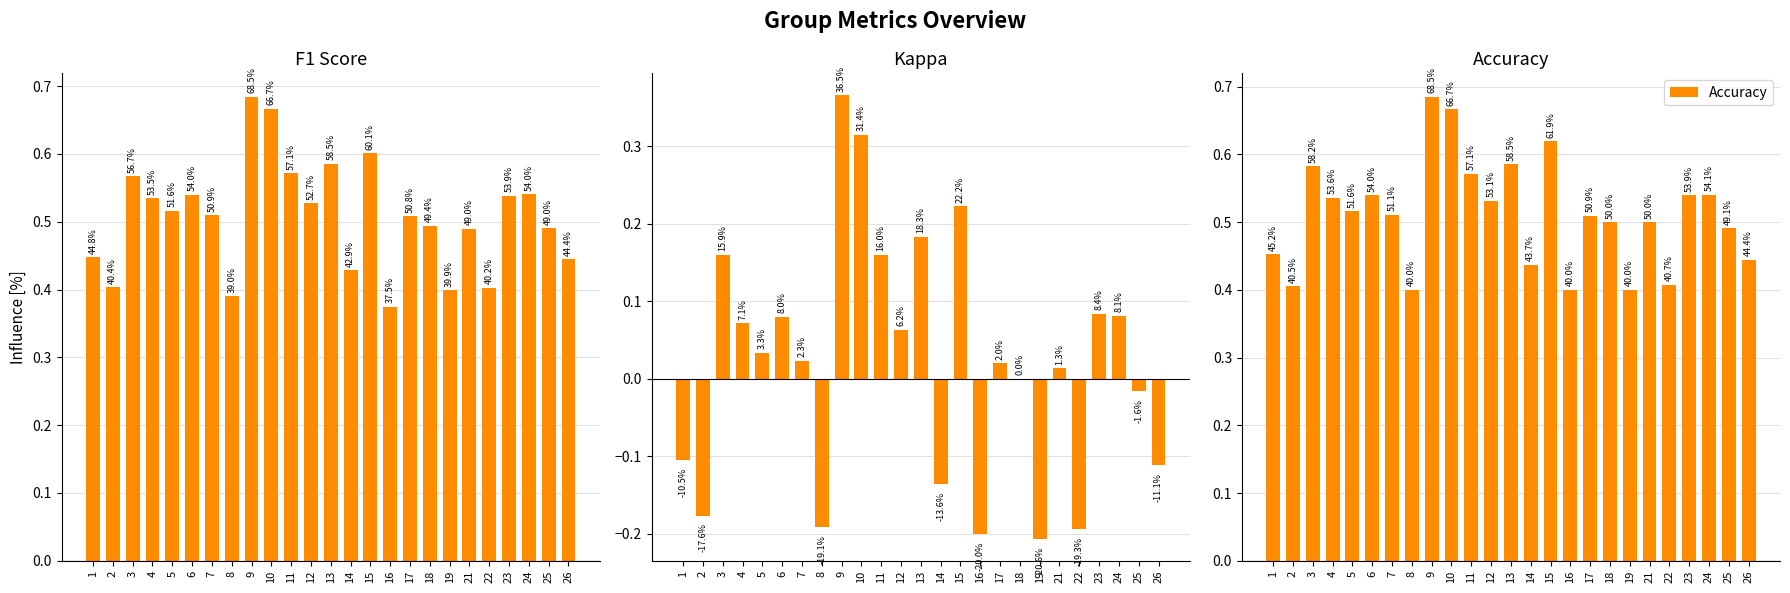

At how many categories does at least one series exceed 0?

25